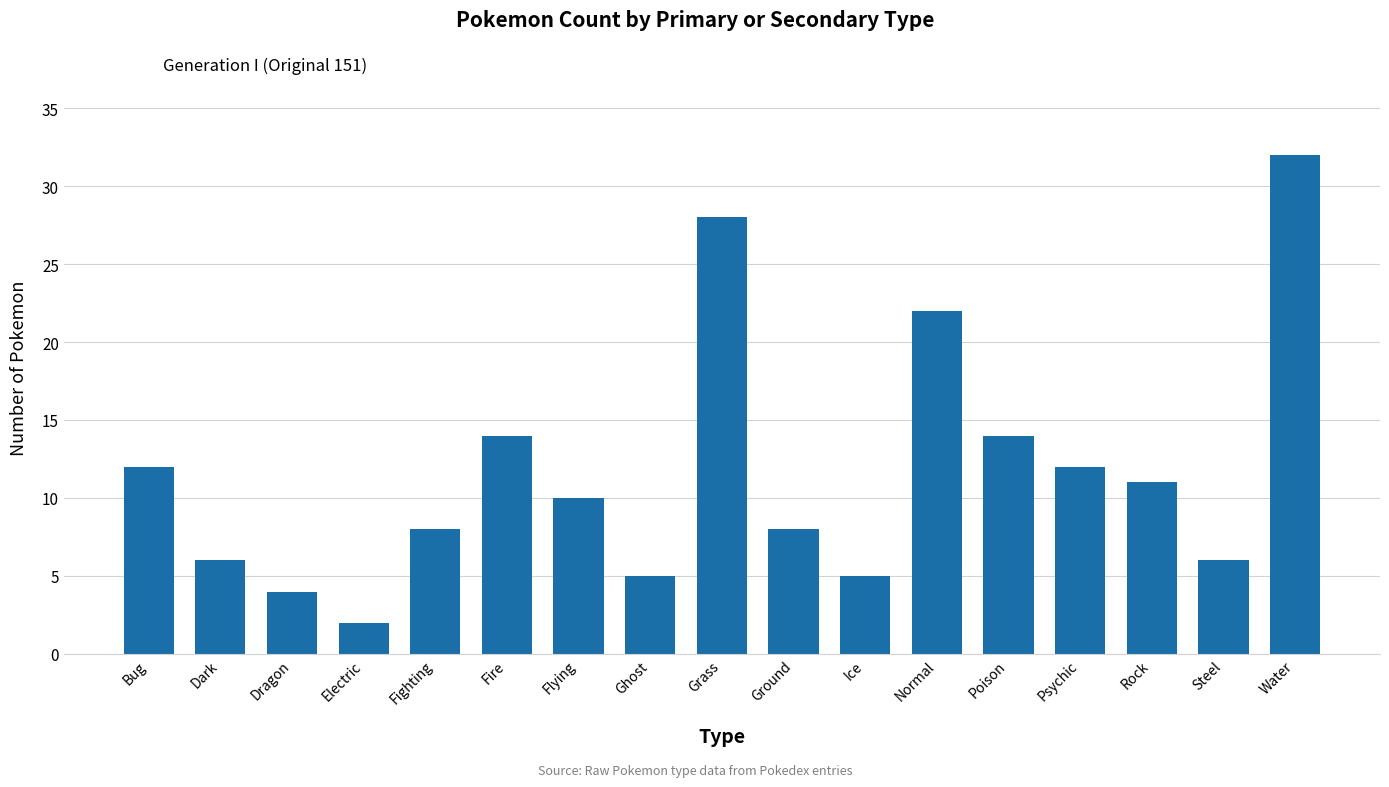

What is the label of the 15th bar from the right?

Dragon